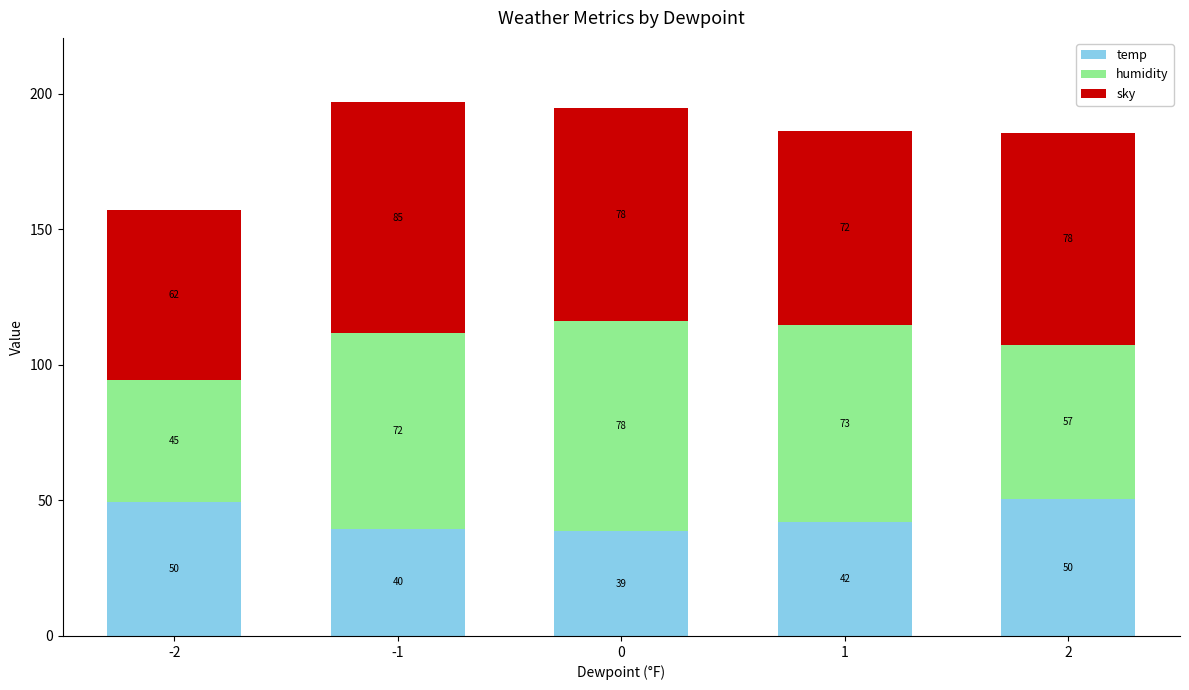

The temp series shows 39.5 at -1. True or false?

True